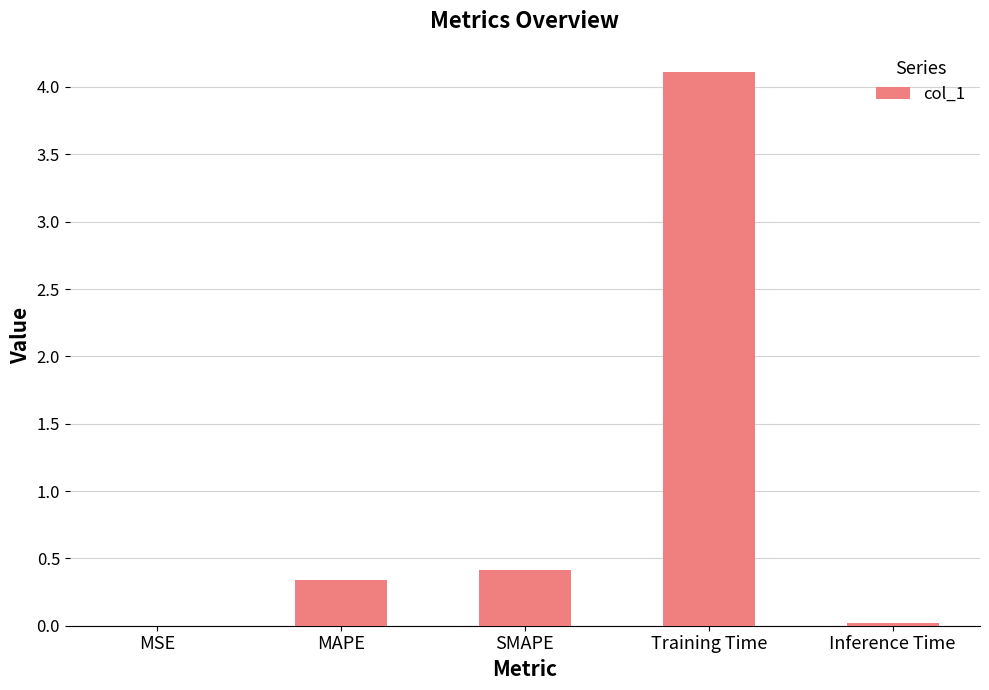

Is it true that the value at MSE is 0.0?

True